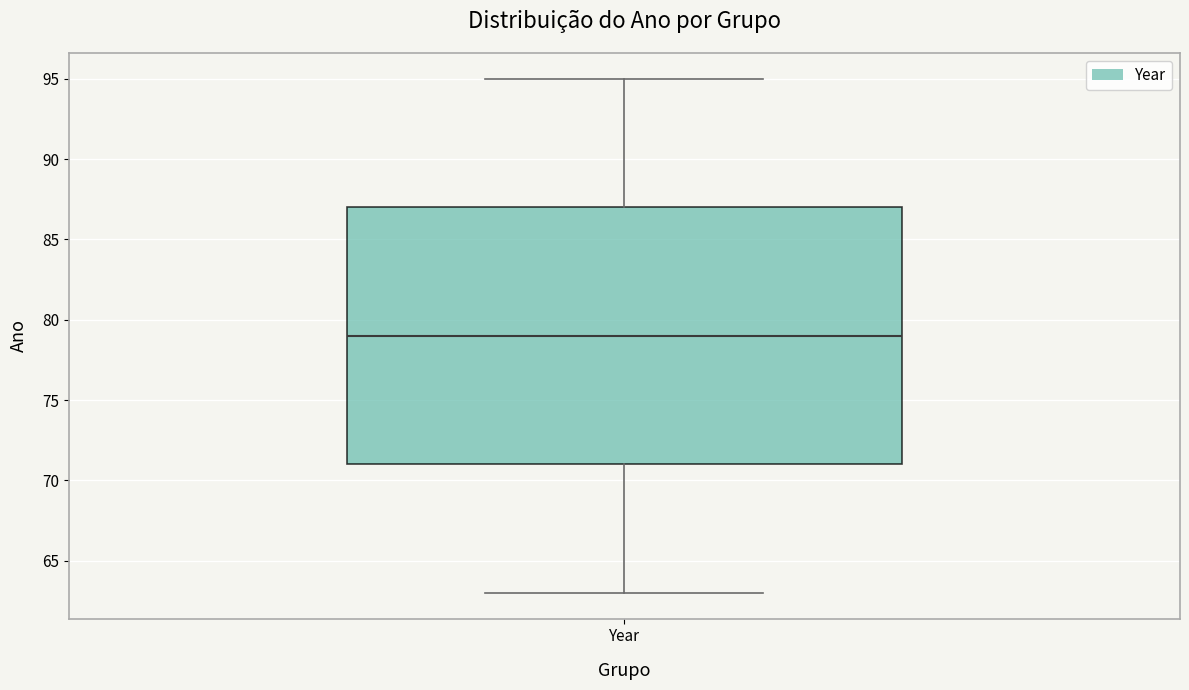

Transcribe this box plot: give where the median line is, the range the box spans, and where the two whiskers end, as read against the y-axis. The values are not printed on the chart, so give them approximately, as read against the axis.

median 79, box 71 to 87, whiskers 63 to 95